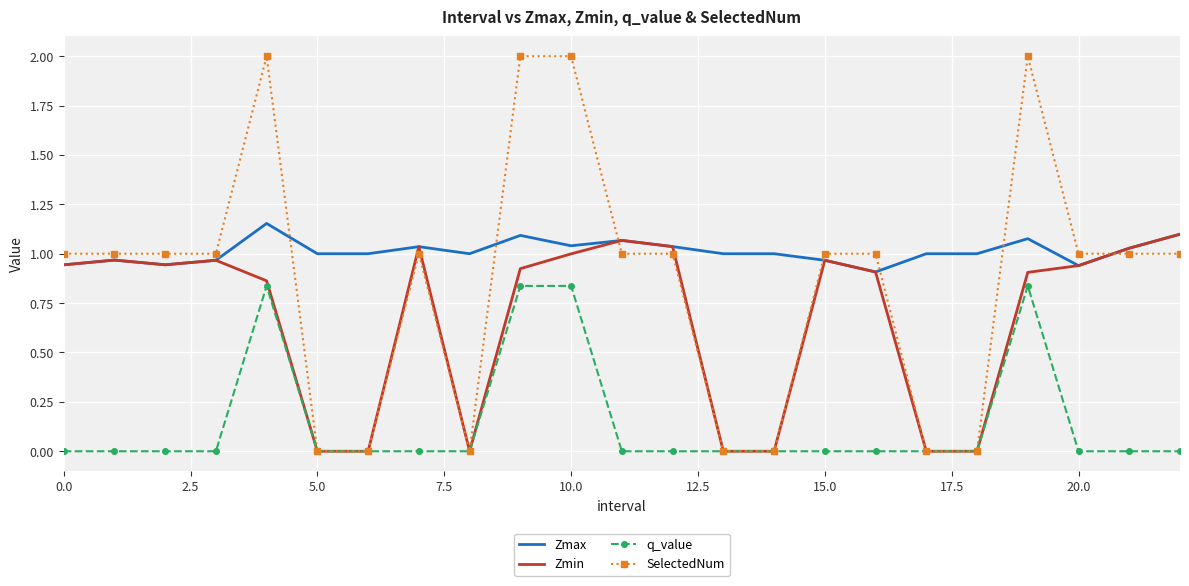

Which series has the largest total across all categories?

Zmax